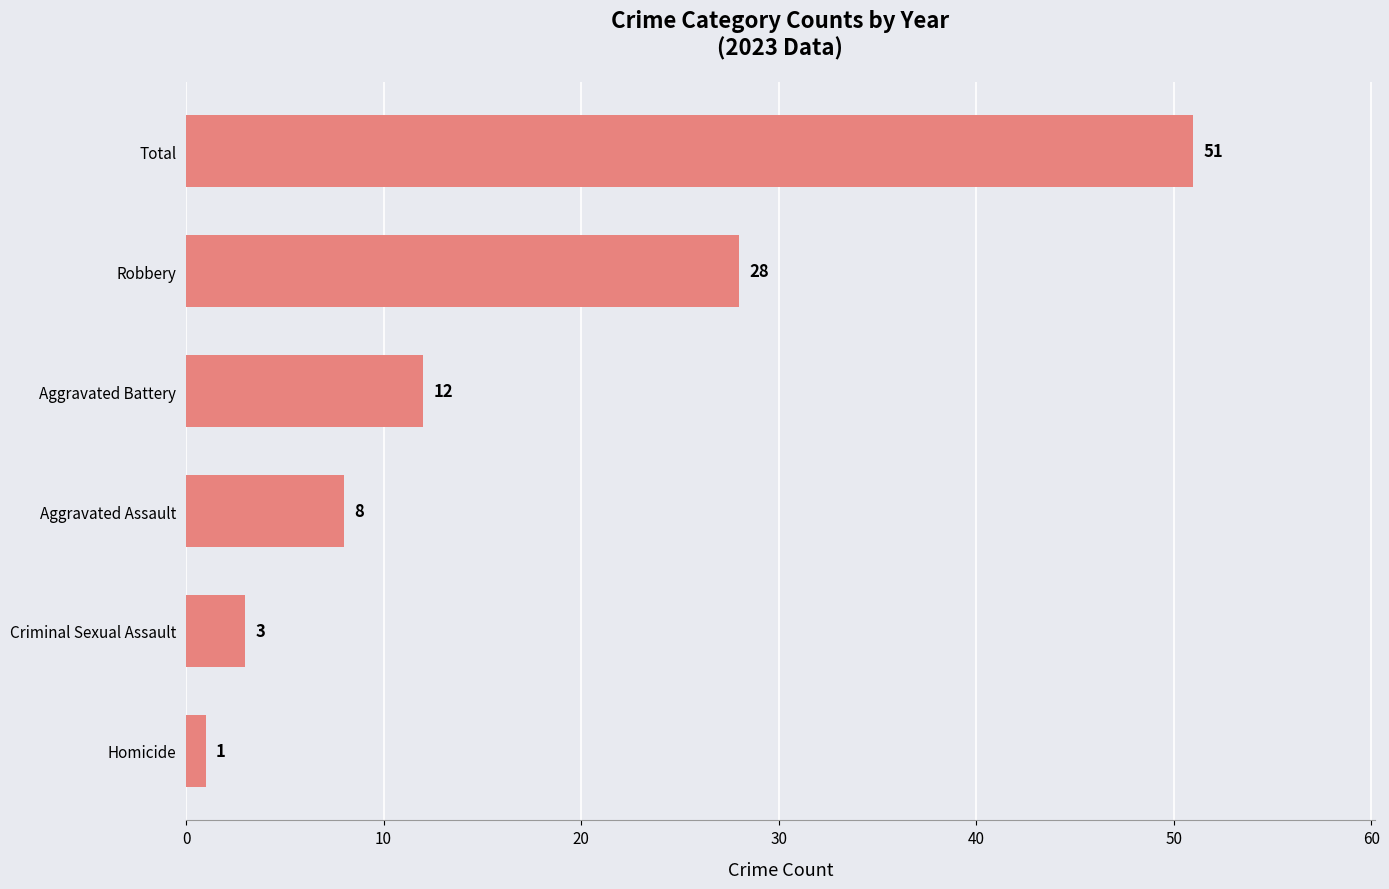

Are the bars horizontal?

Yes